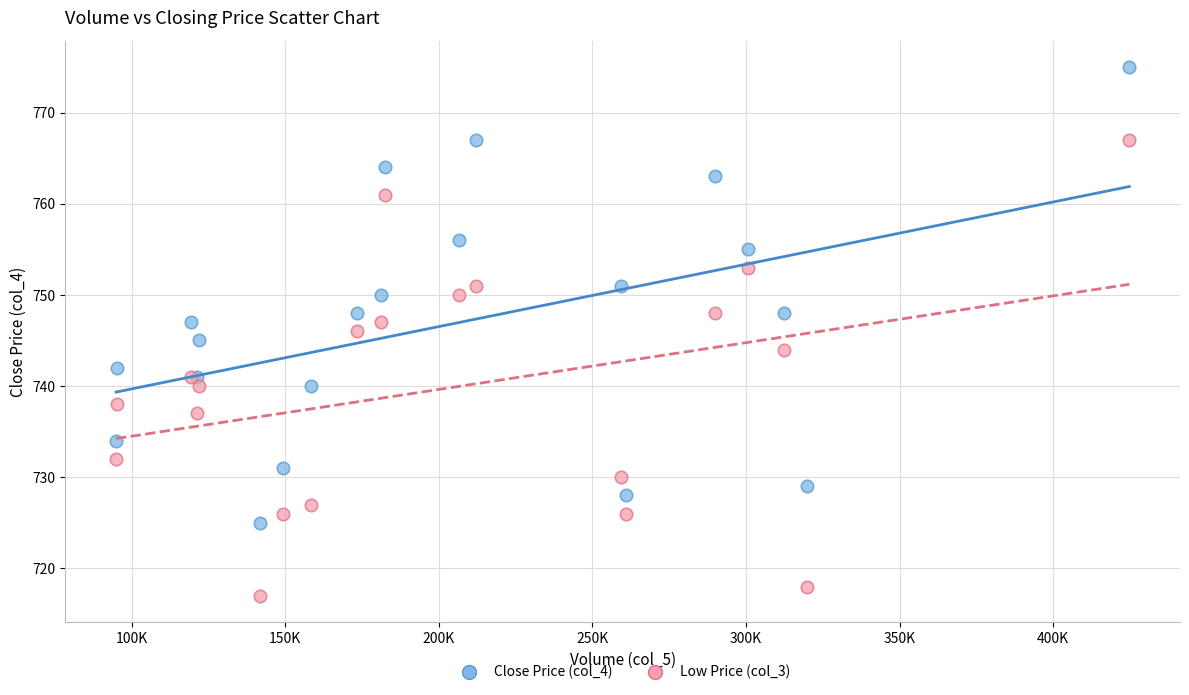

Which series contains the highest Y value?

Close Price (col_4)